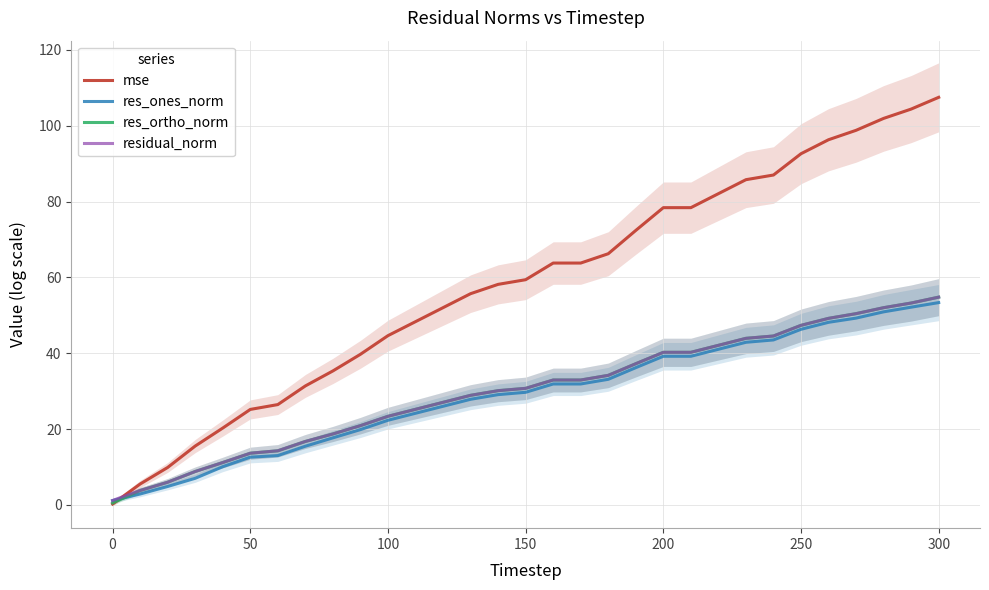

How many data points in res_ones_norm are less than 29?

14